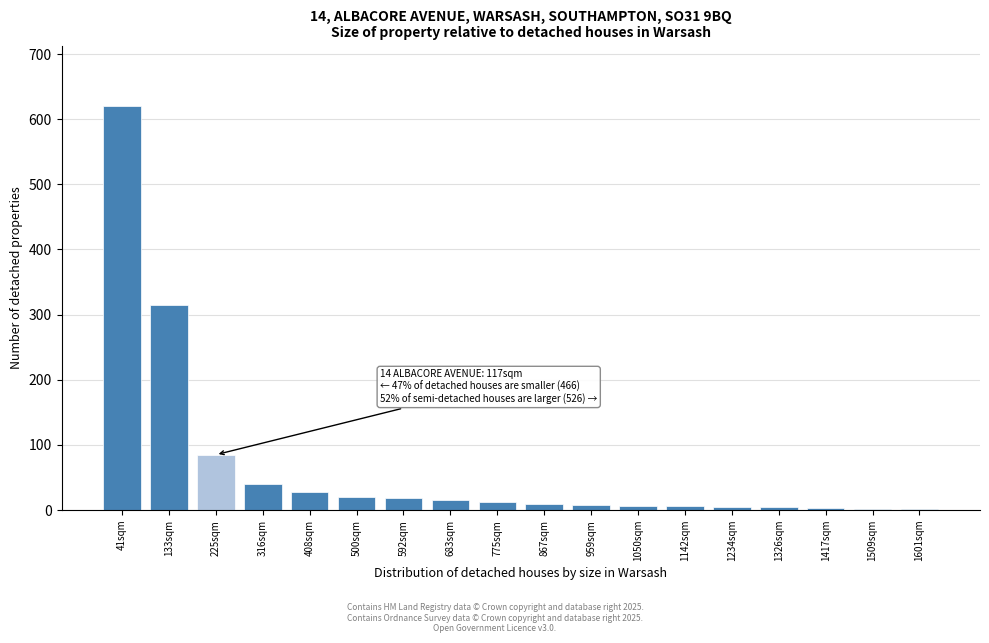

True or false: the data shows 140 at 225sqm.

False